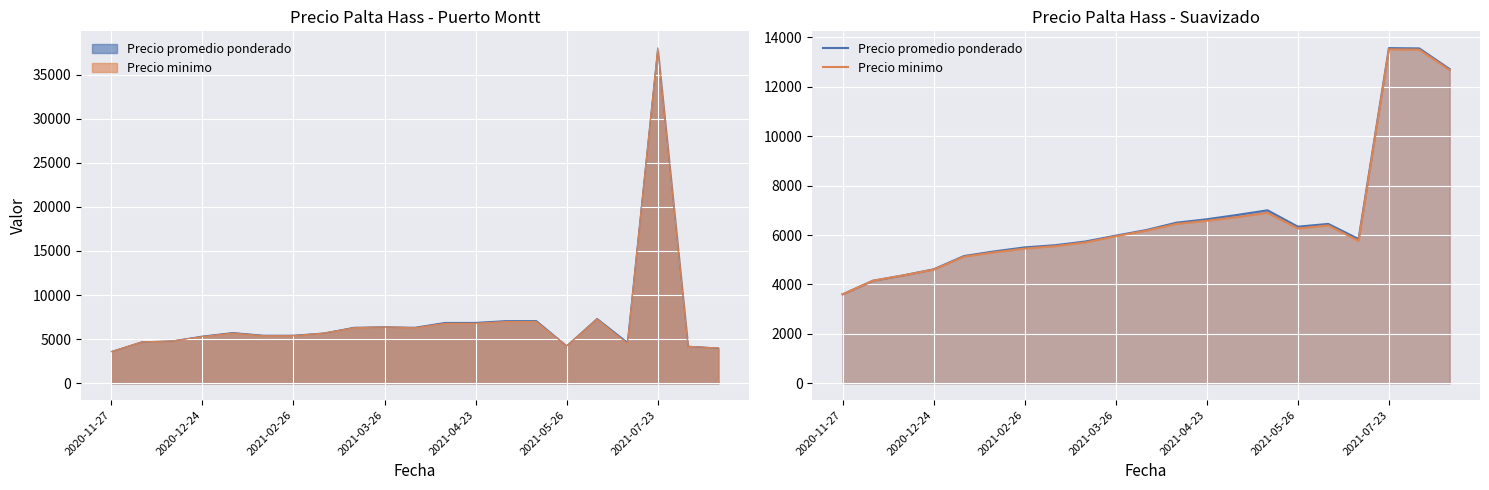

What is the difference between the highest and lowest values at 2020-12-24?

12.5